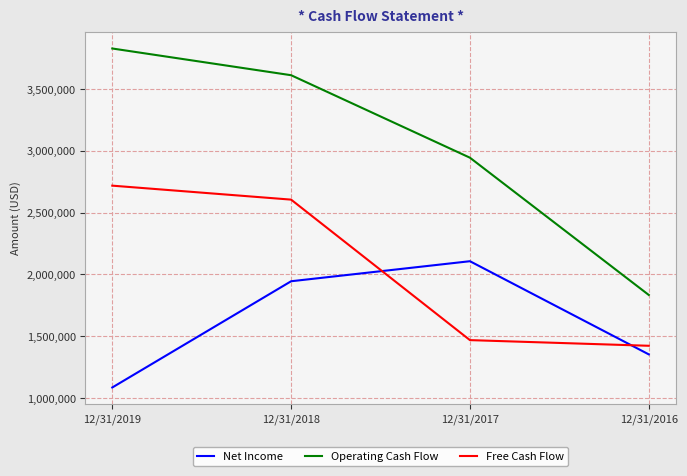

True or false: Net Income and Operating Cash Flow cross at least once.

False